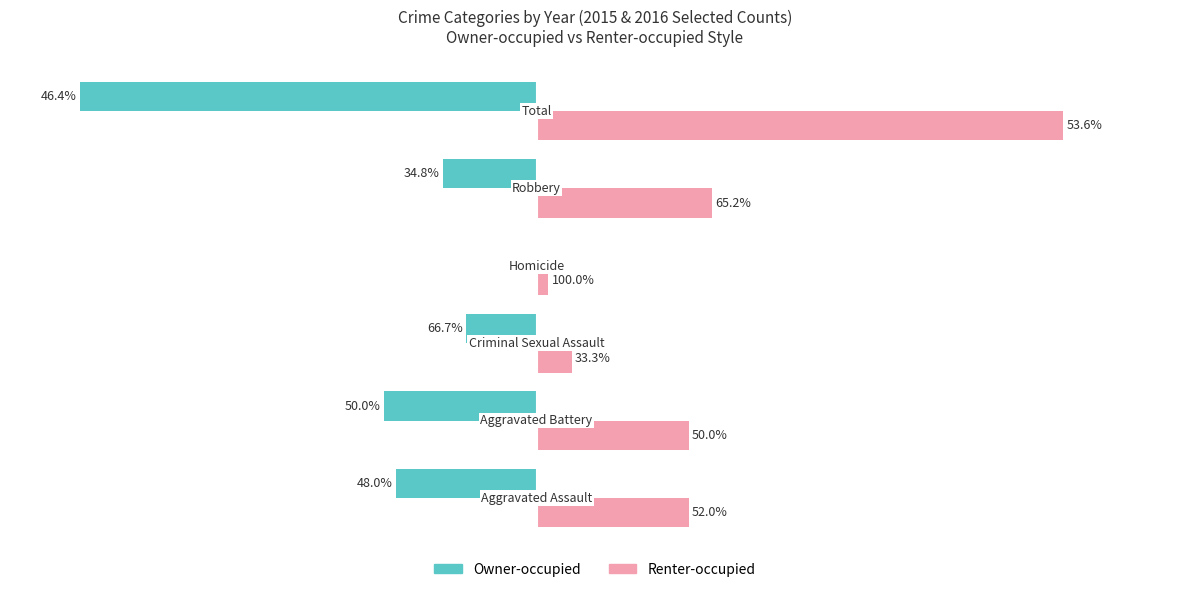

Reading right to left, extract all data points from this chart.

Owner-occupied: -39	-8	0	-6	-13	-12
Renter-occupied: 45	15	1	3	13	13